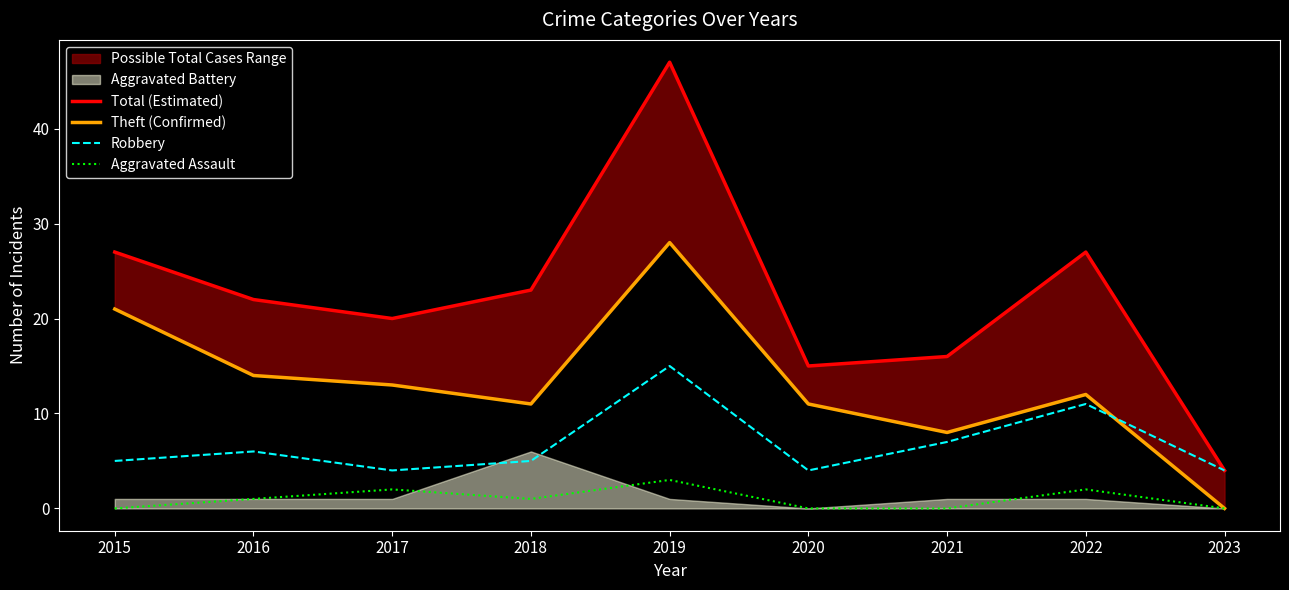

Between 2018 and 2023, which is larger?

2018